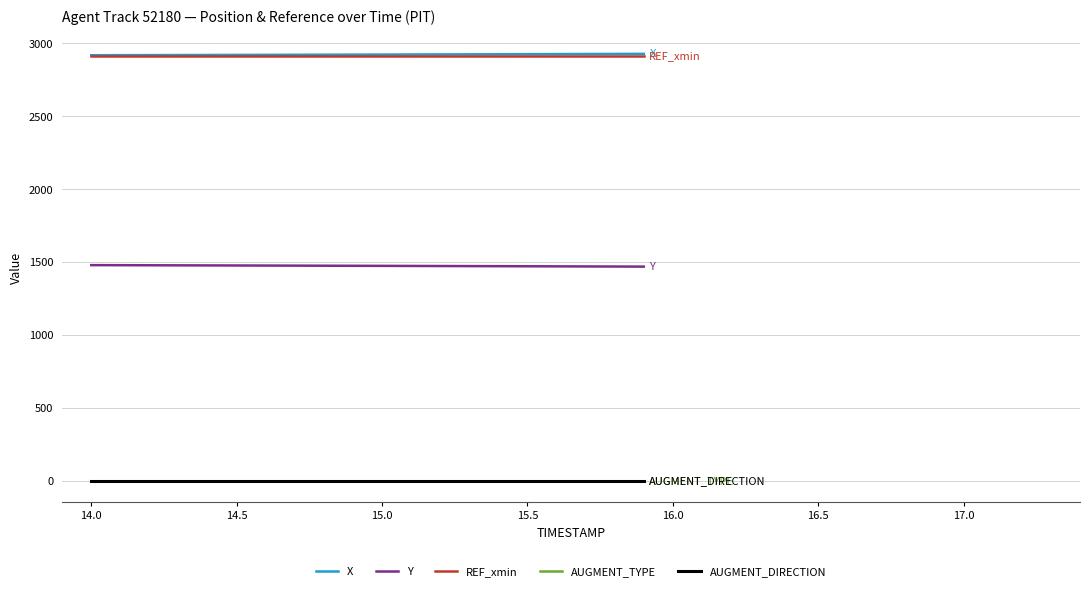

What is the value of the REF_xmin point at the 15th from the left?

2913.4